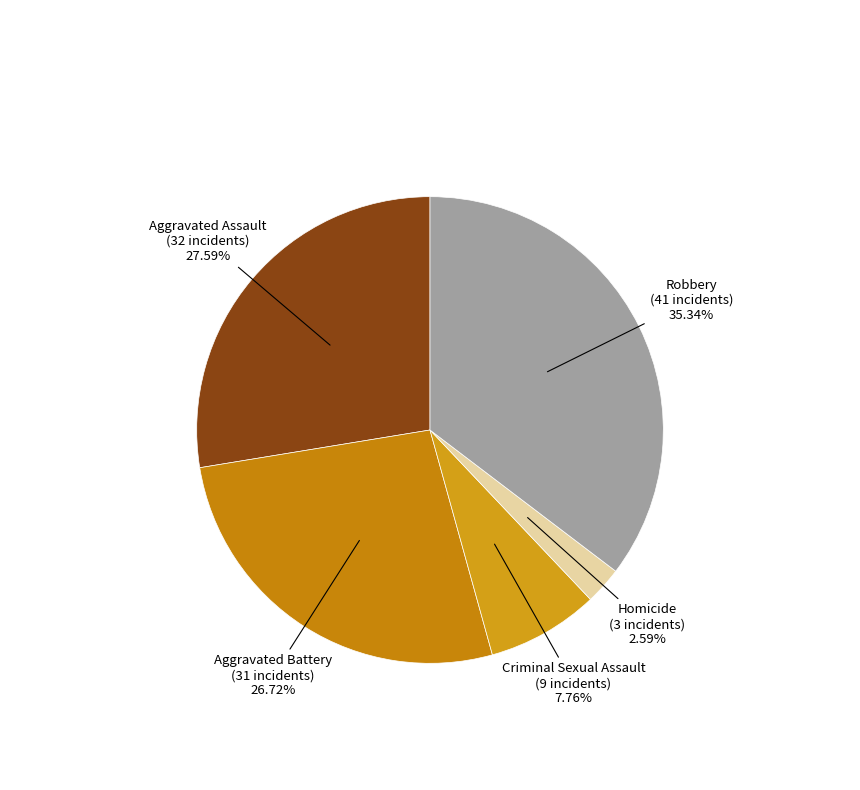

To the nearest percent, what is the difference between the largest and smallest slice percentages?

33%